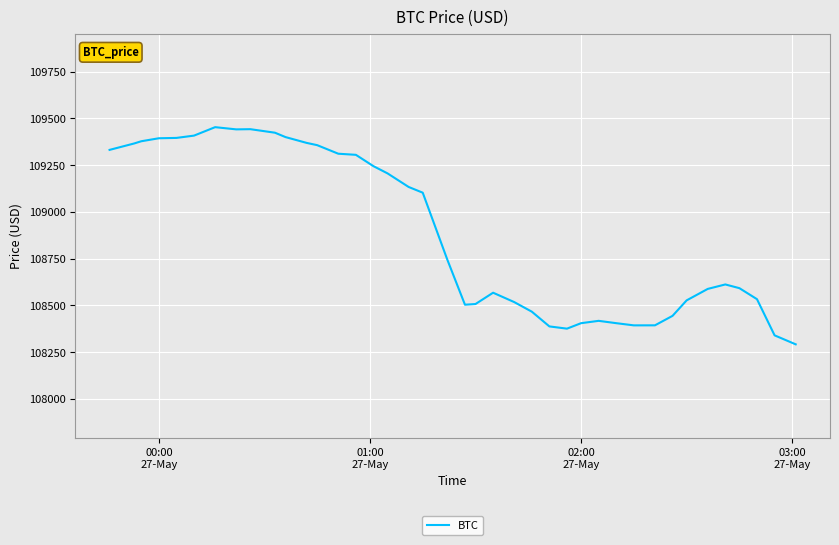

What is the smallest value displayed?

108291.5